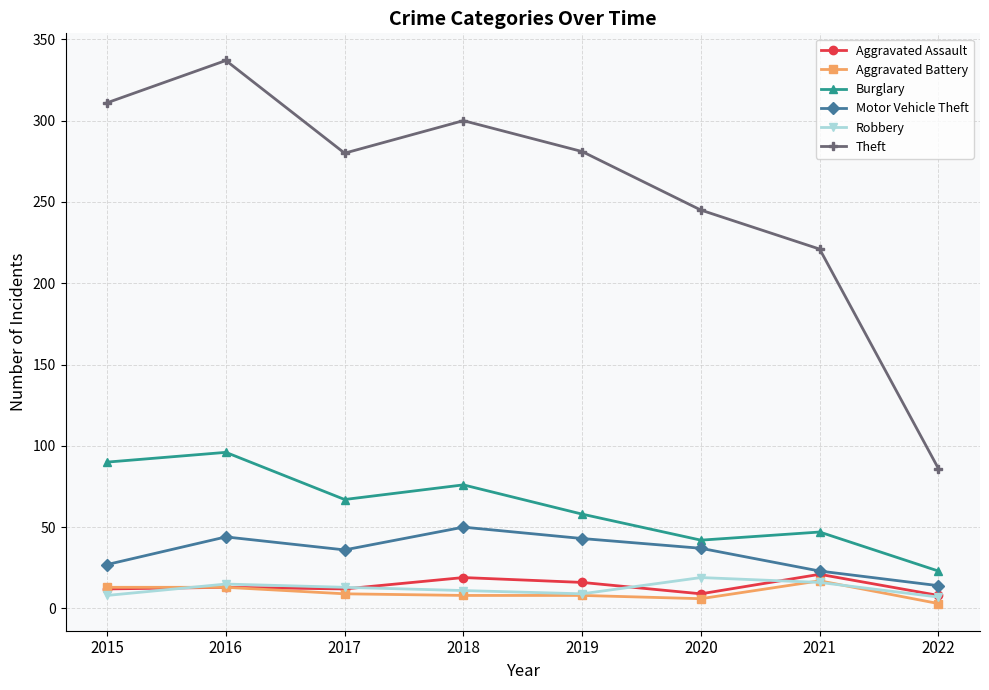

Which series has the largest range (max minus min)?

Theft